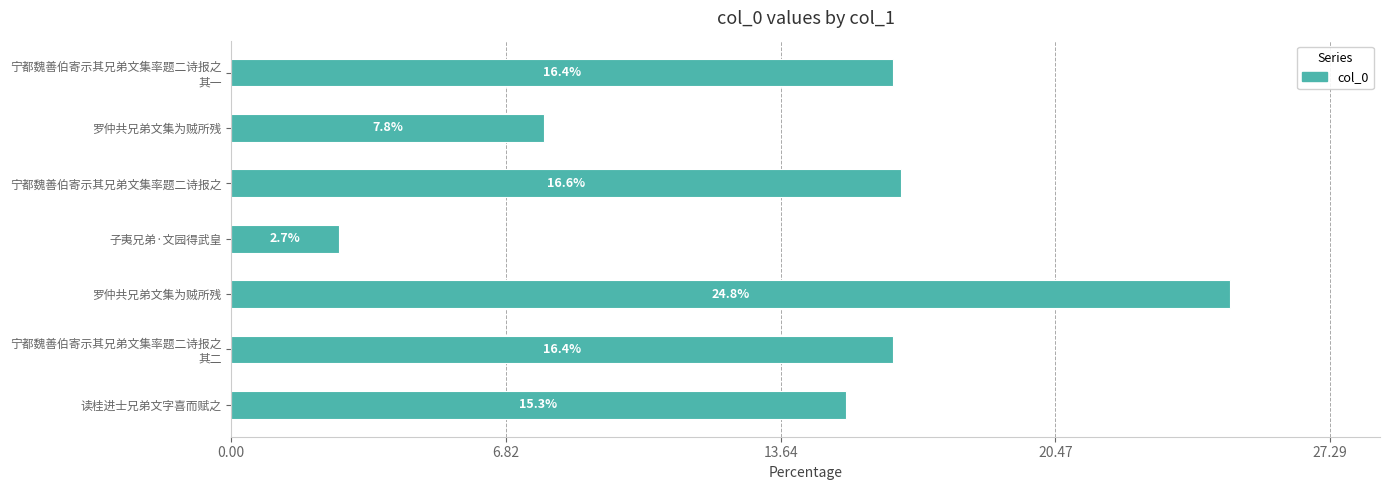

How many data points are above 16?

4